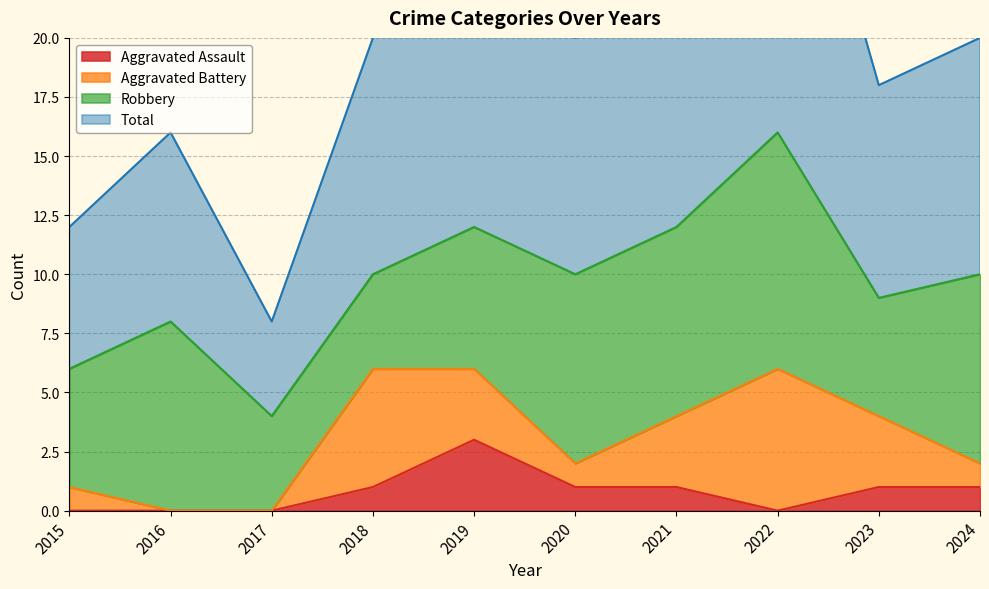

Is it true that Aggravated Assault equals -1 at 2015?

False